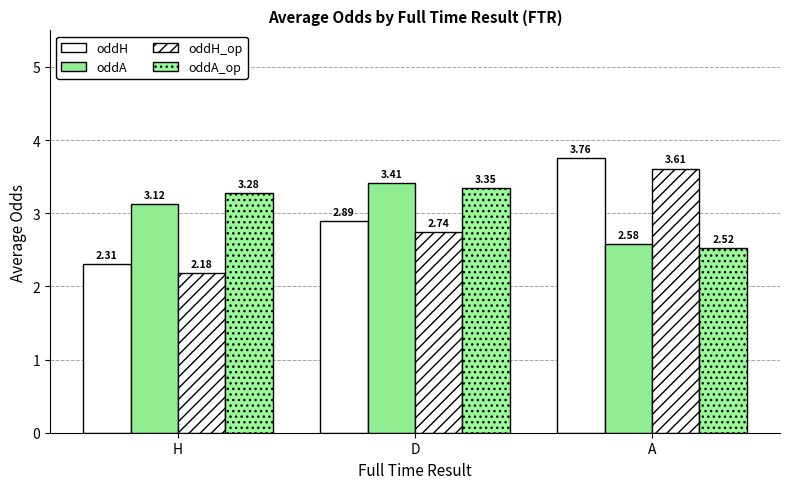

Are the bars grouped side by side (vs. stacked)?

Yes